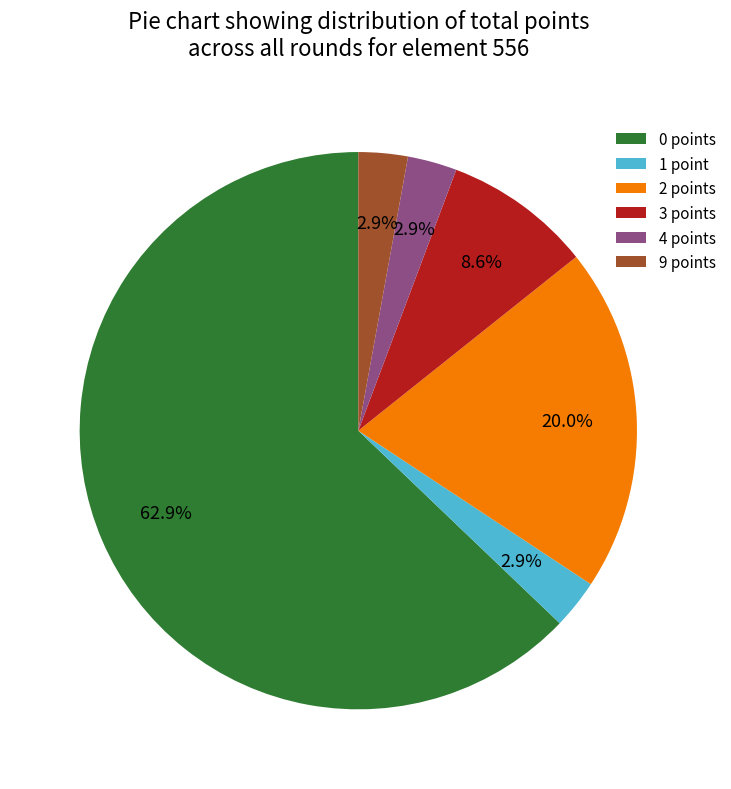

Between 2 points and 3 points, which is larger?

2 points